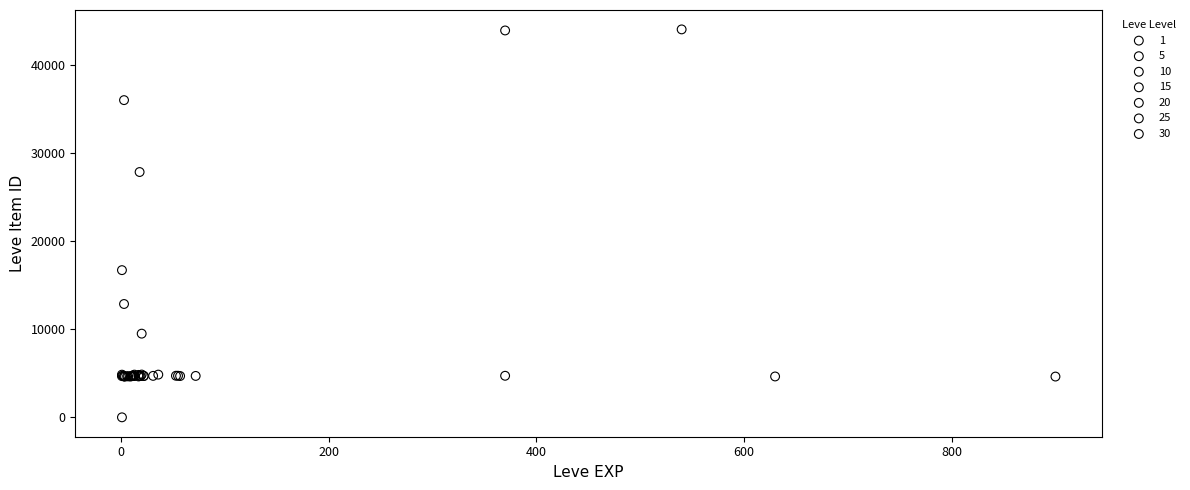

Which series contains the highest Y value?

1